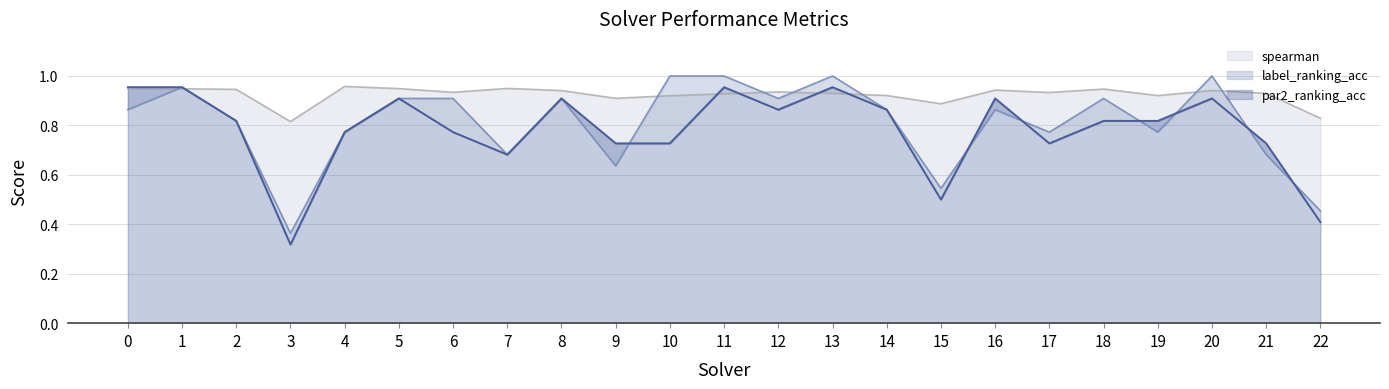

What is the sum of all par2_ranking_acc values?

18.0